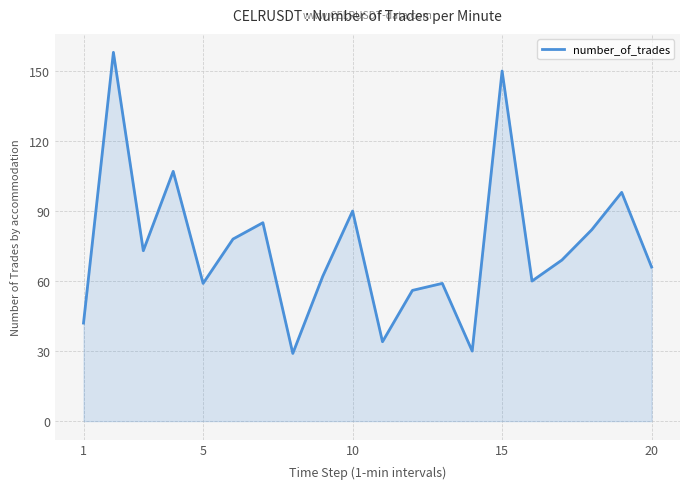

What is the smallest value displayed?

29